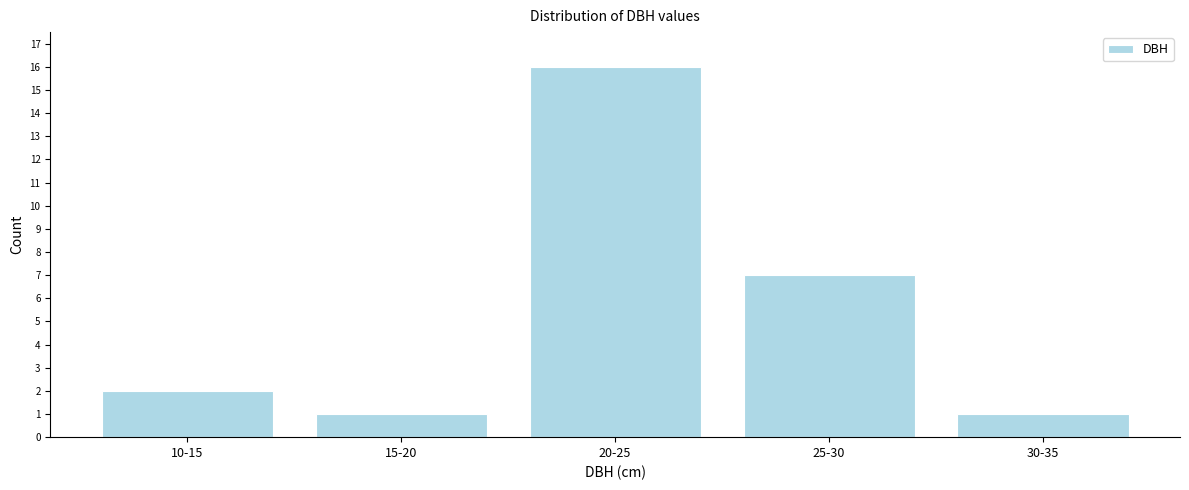

Reading left to right, what are all the values shown in this chart?

2	1	16	7	1